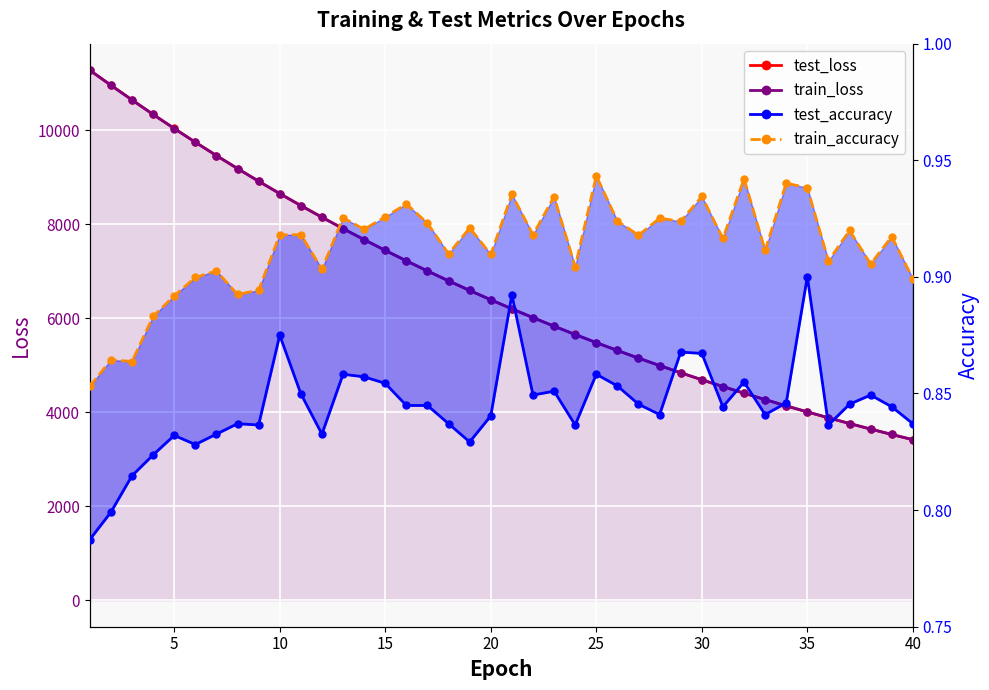

True or false: train_loss and test_accuracy cross at least once.

False